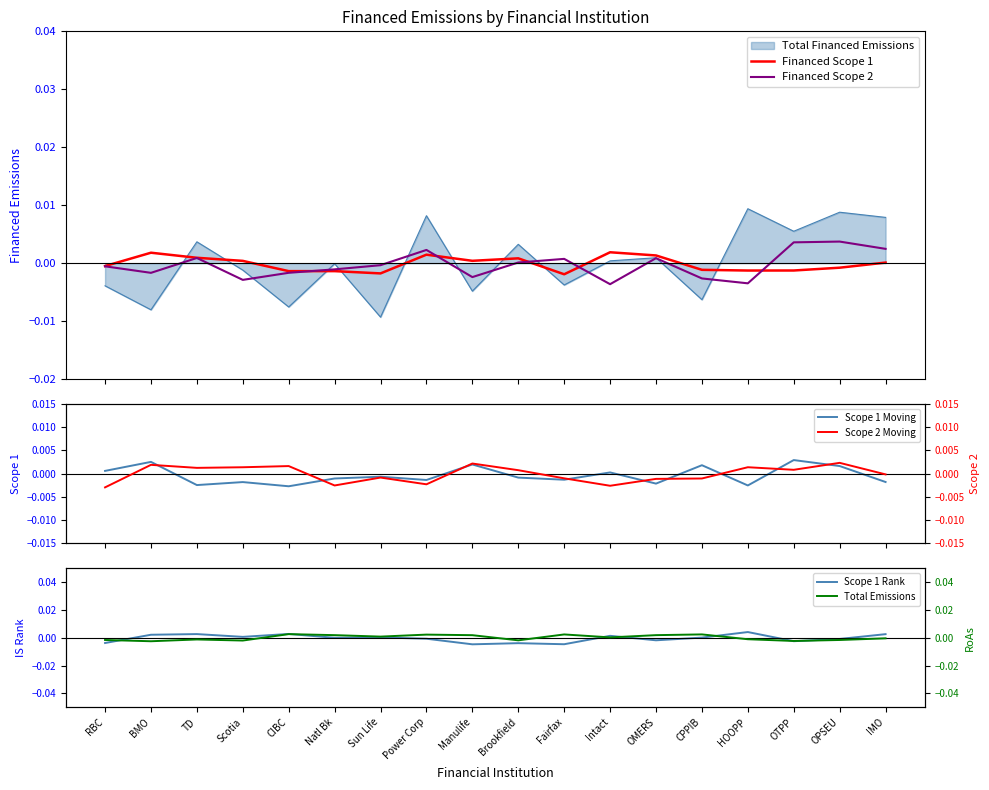

Which category has the lowest value across all series?

Manulife